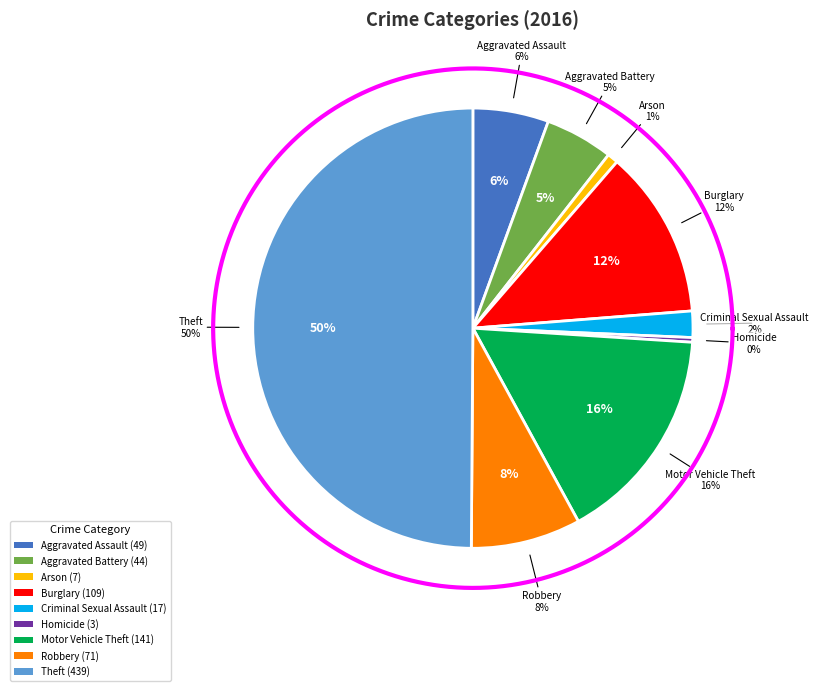

The Criminal Sexual Assault slice represents 2% of the pie. True or false?

True